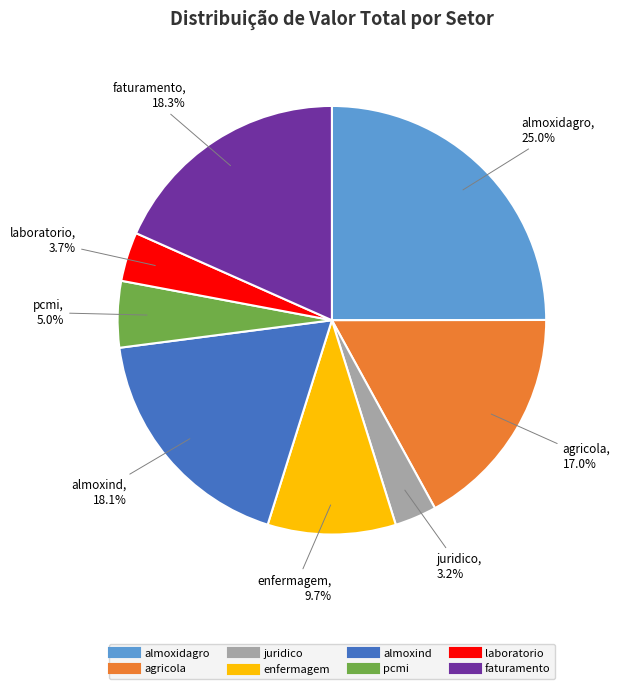

To the nearest percent, what portion does almoxidagro represent?

25%